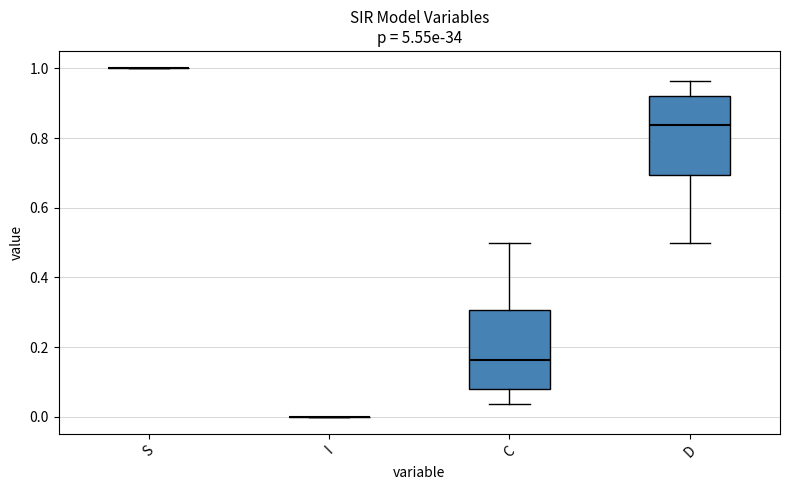

Reading left to right, read every box against the y-axis: the position of its median line, the range the box covers, and the ends of its whiskers. The values are not printed on the chart, so give them approximately, as read against the axis.

S: box collapsed to a line at 1.00, whiskers 1.00 to 1.00
I: box collapsed to a line at 0.00, whiskers 0.00 to 0.00
C: median 0.16, box 0.08 to 0.30, whiskers 0.04 to 0.50
D: median 0.84, box 0.70 to 0.92, whiskers 0.50 to 0.96